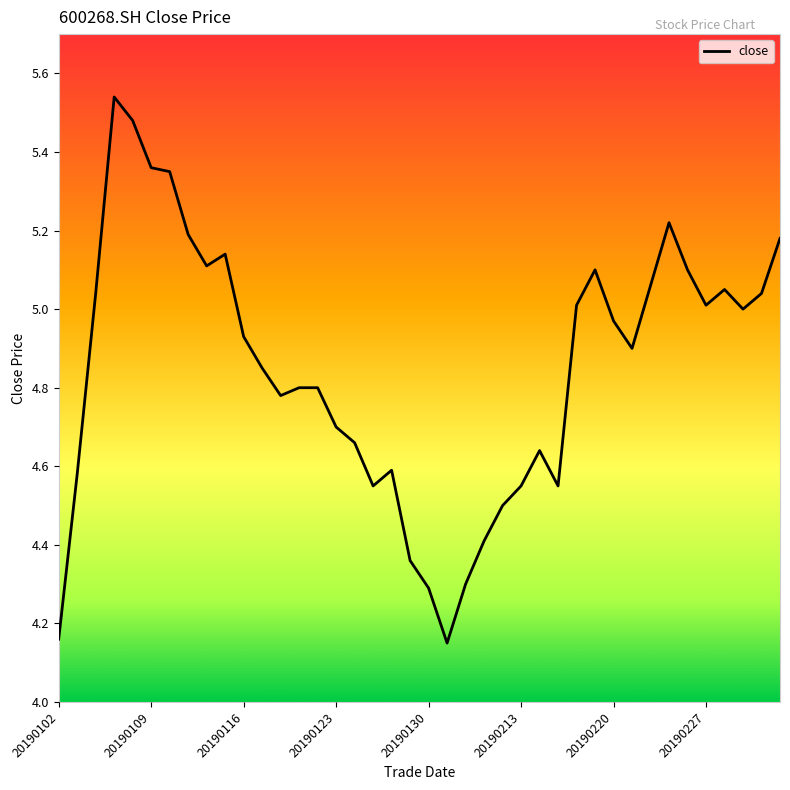

How many series are shown in this chart?

1